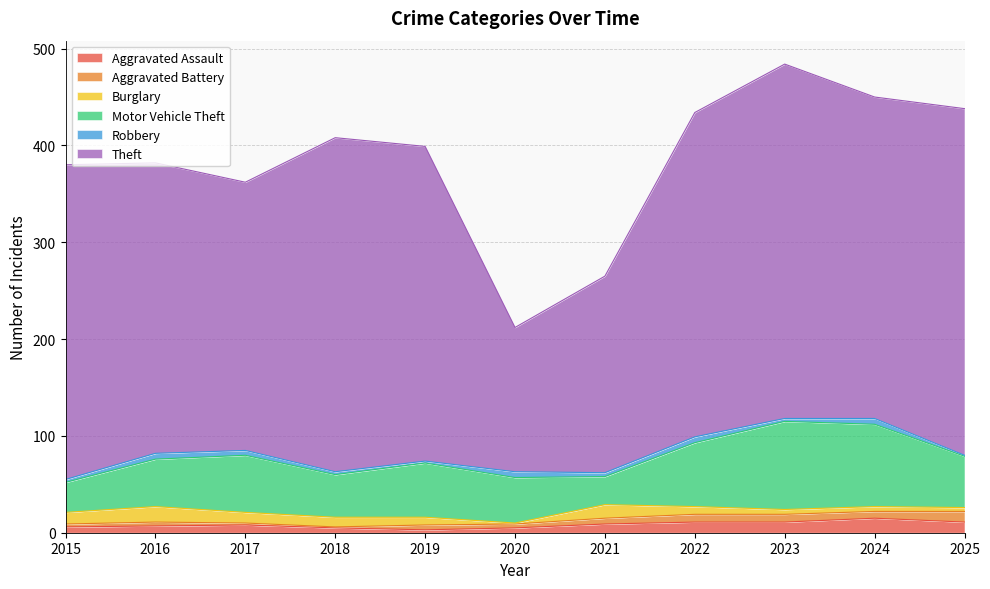

True or false: Burglary and Motor Vehicle Theft cross at least once.

False